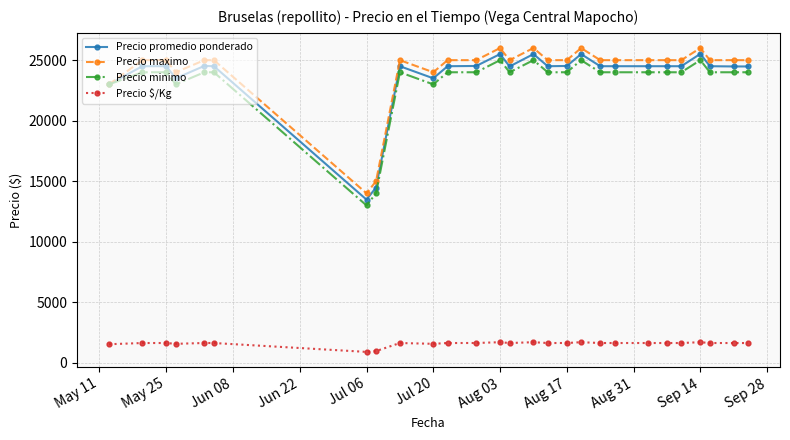

At how many categories does at least one series exceed 6744?

27